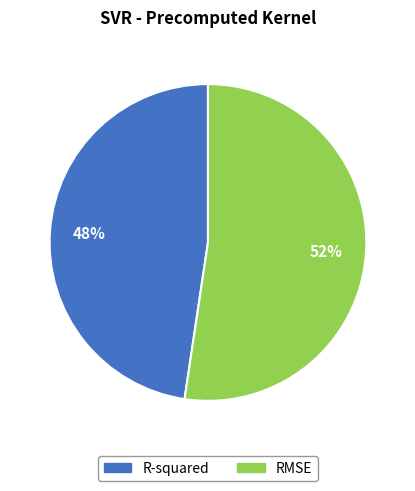

To the nearest percent, what is the average slice percentage?

50%